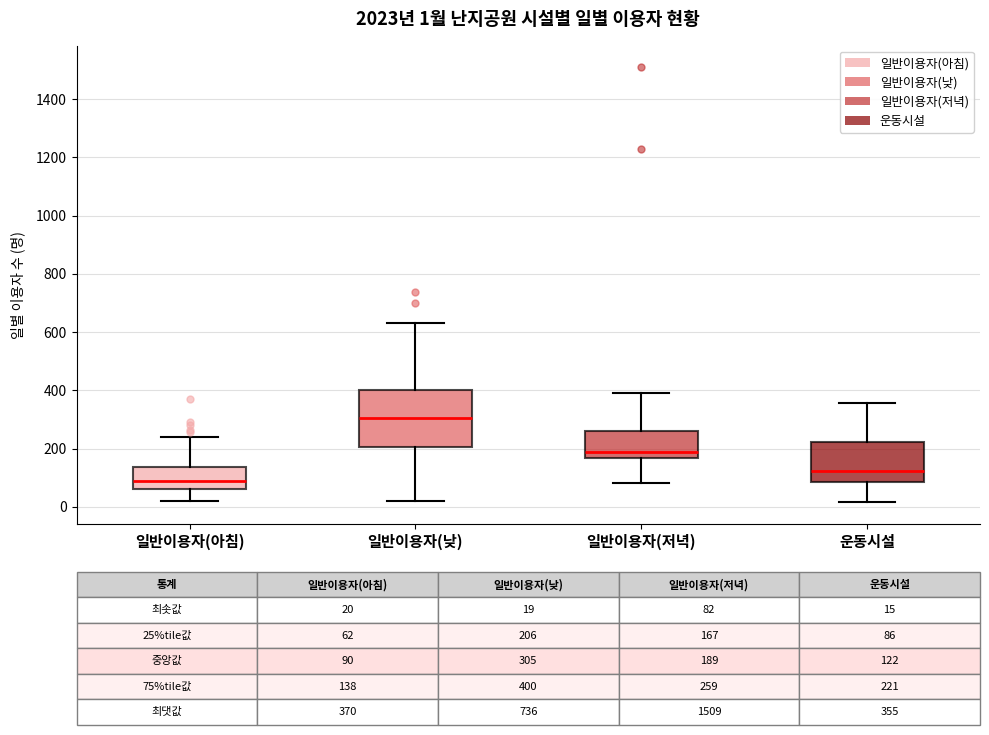

Comparing the boxes themselves (not the whiskers), which one is the tallest?

일반이용자(낮)